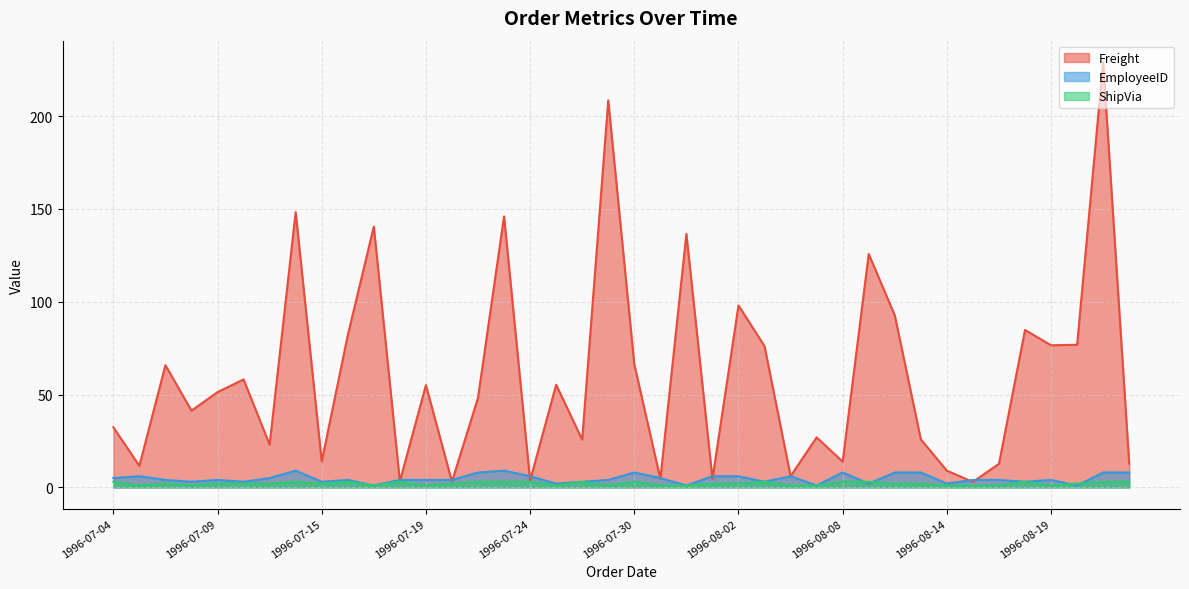

Which series has the largest range (max minus min)?

Freight